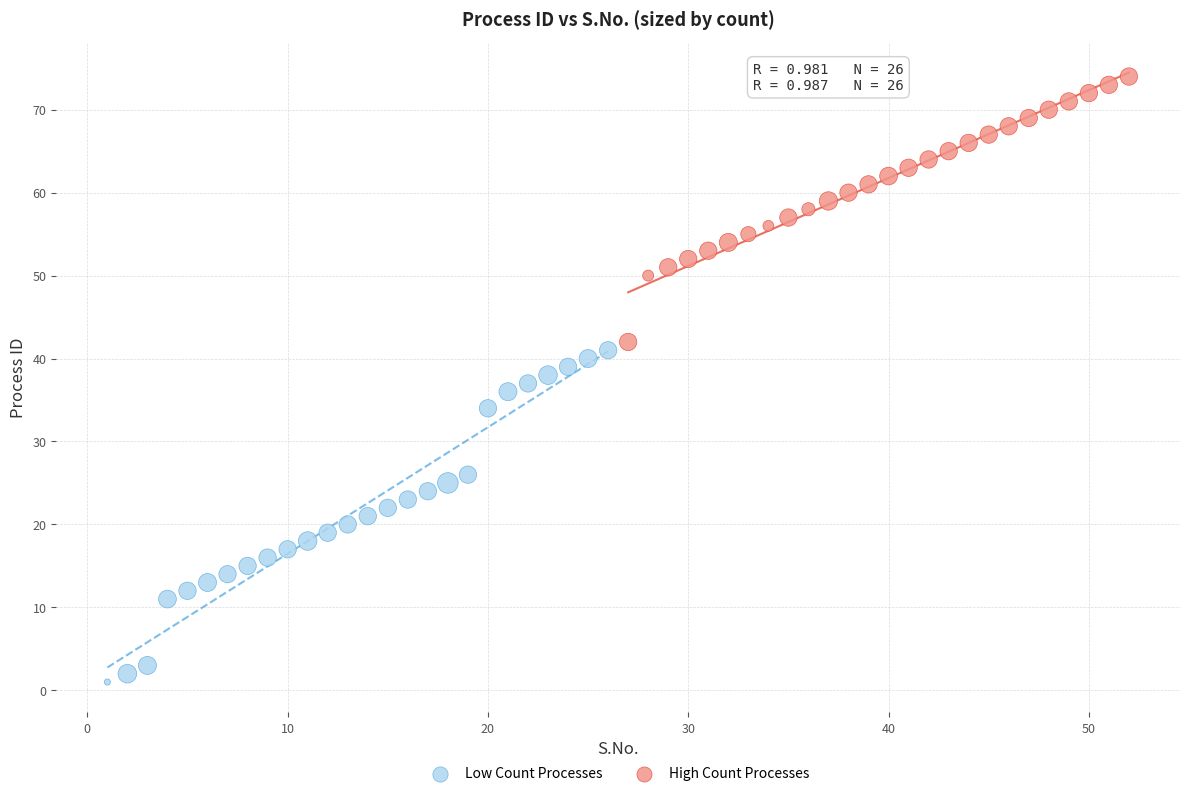

Which series reaches the minimum Y coordinate?

Low Count Processes